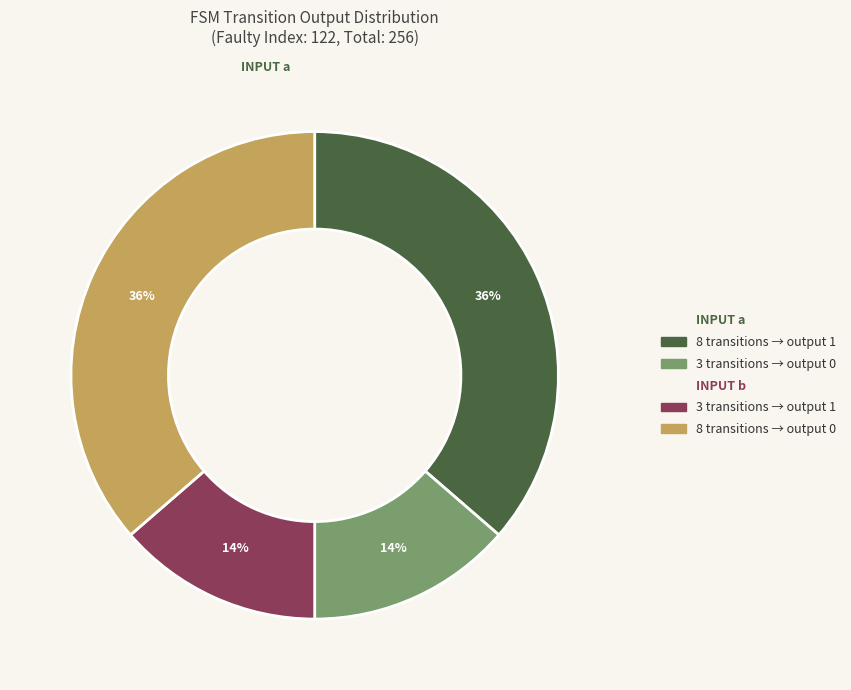

Does any single category account for the majority?

No